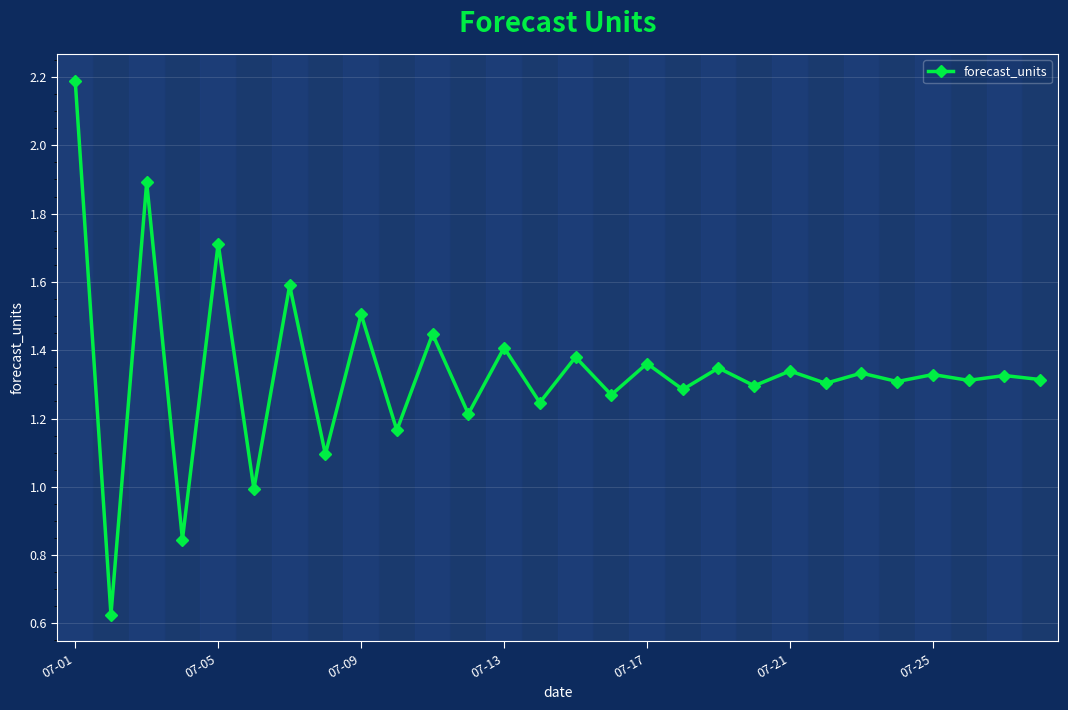

What is the difference between the maximum and minimum values?

1.6